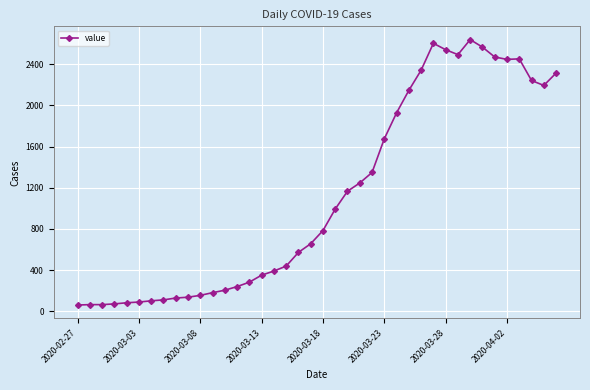

What is the value of the 28th point from the left?

2145